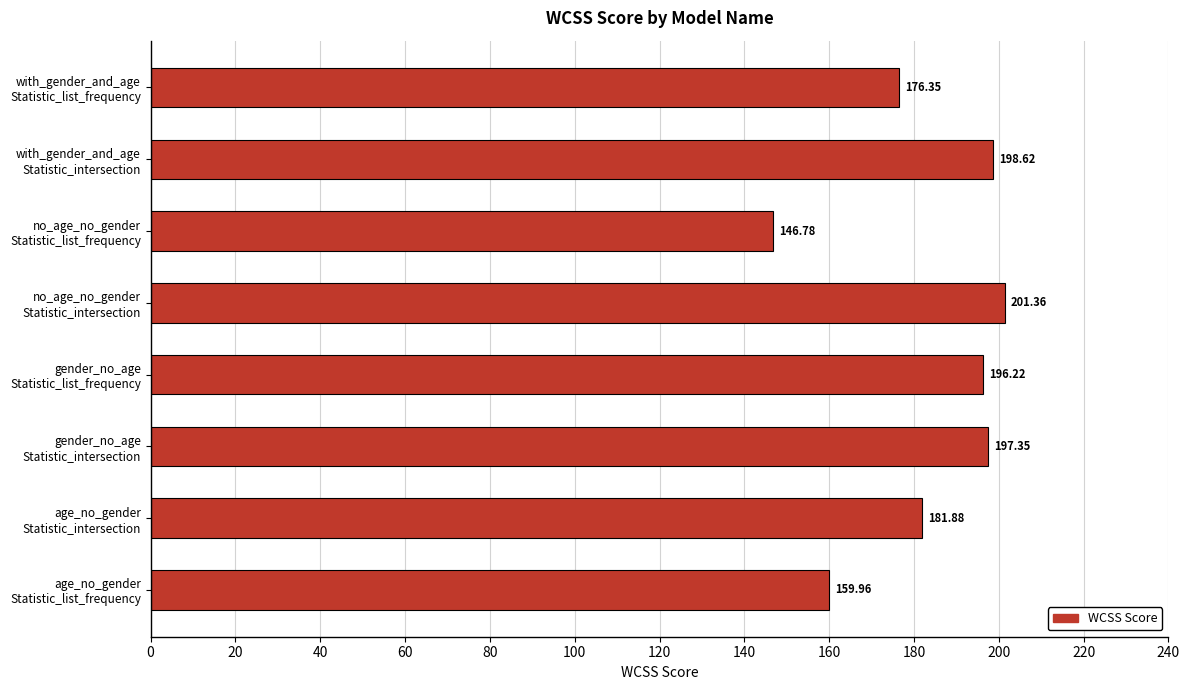

What is the sum of all values?

1458.5